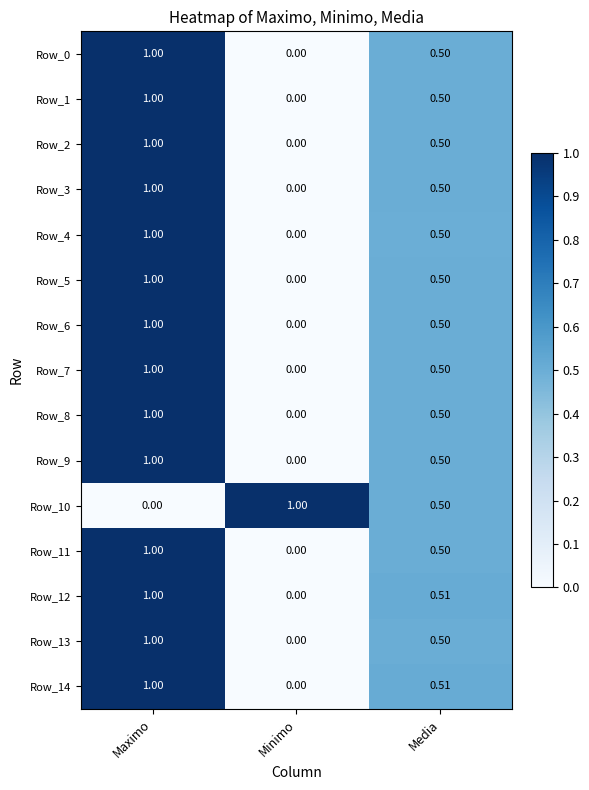

At which category is the sum across all series the highest?

Maximo